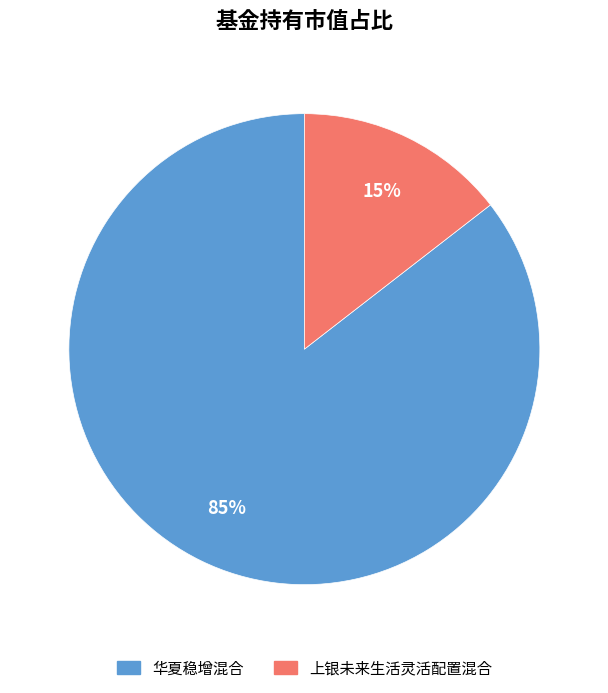

Which category has the smallest portion of the pie?

上银未来生活灵活配置混合